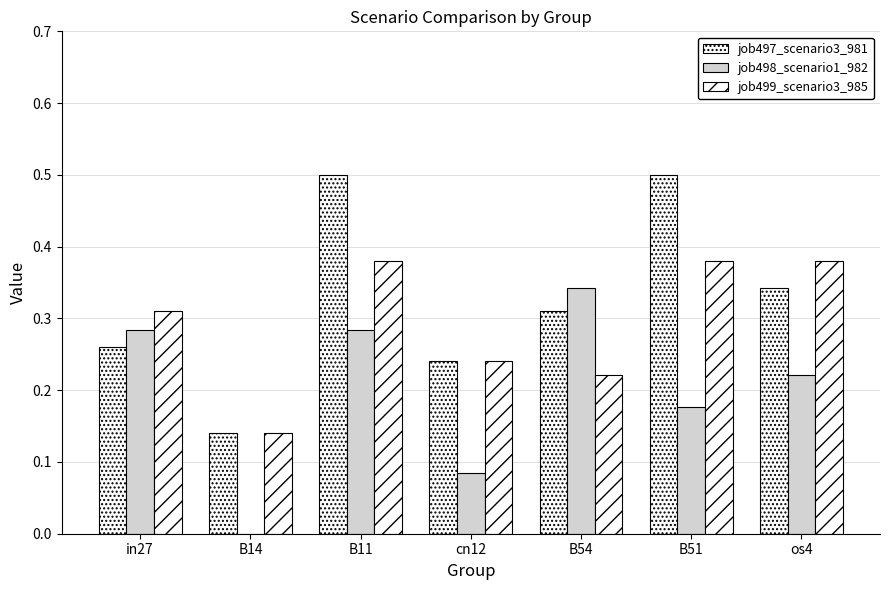

Count the number of categories in the chart.

7